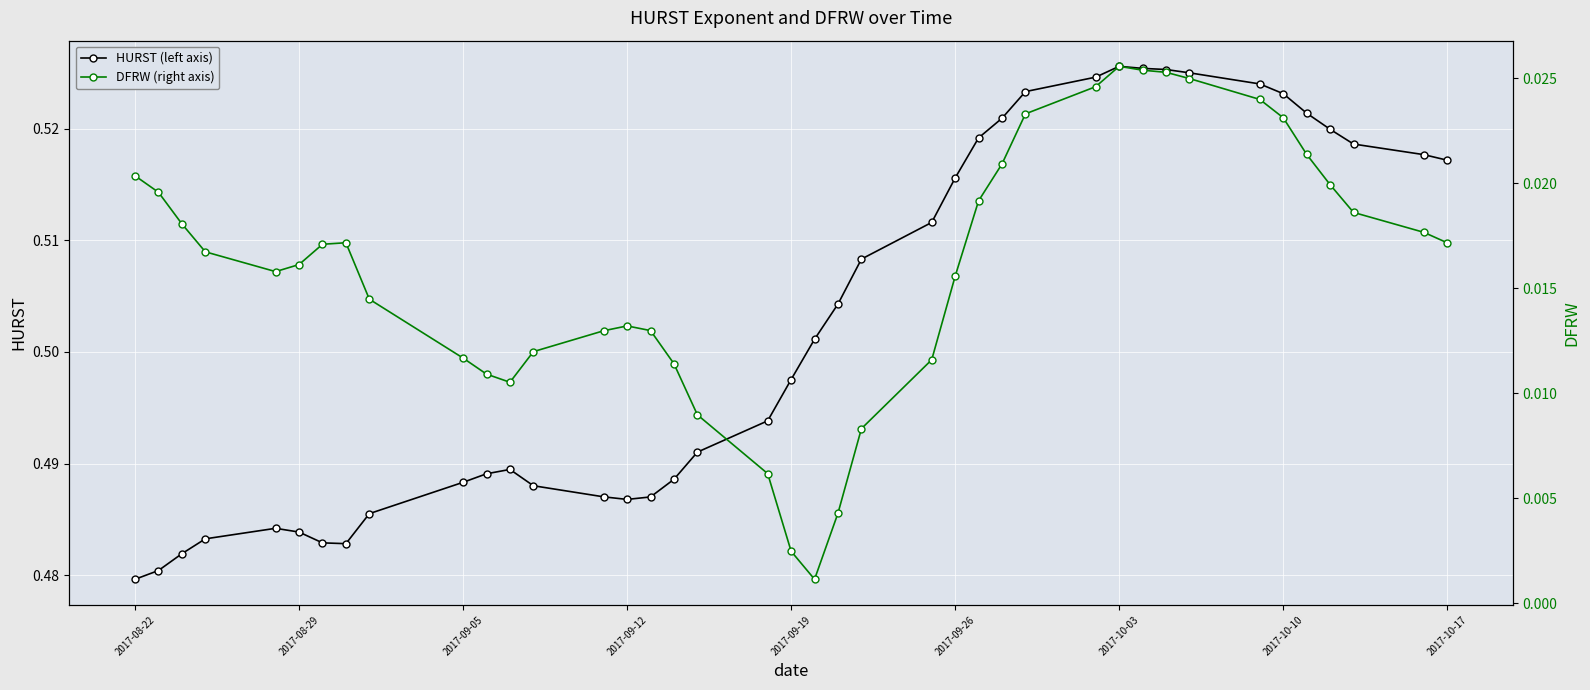

What is the value of the HURST (left axis) point at the 4th from the left?

0.5